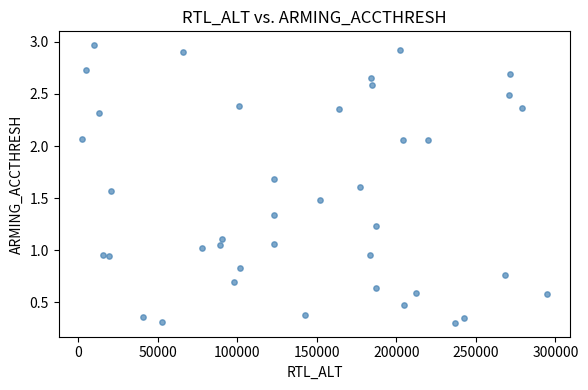

What is the range of X values (max minus min)?

292322.0